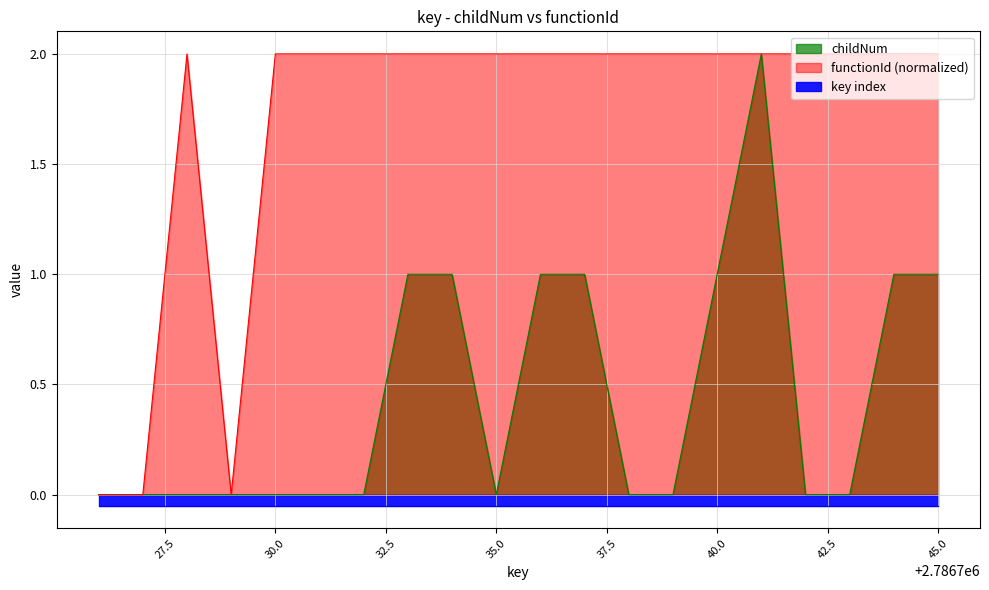

Is the value of childNum at 2786729 greater than the value of functionId at 2786743?

No